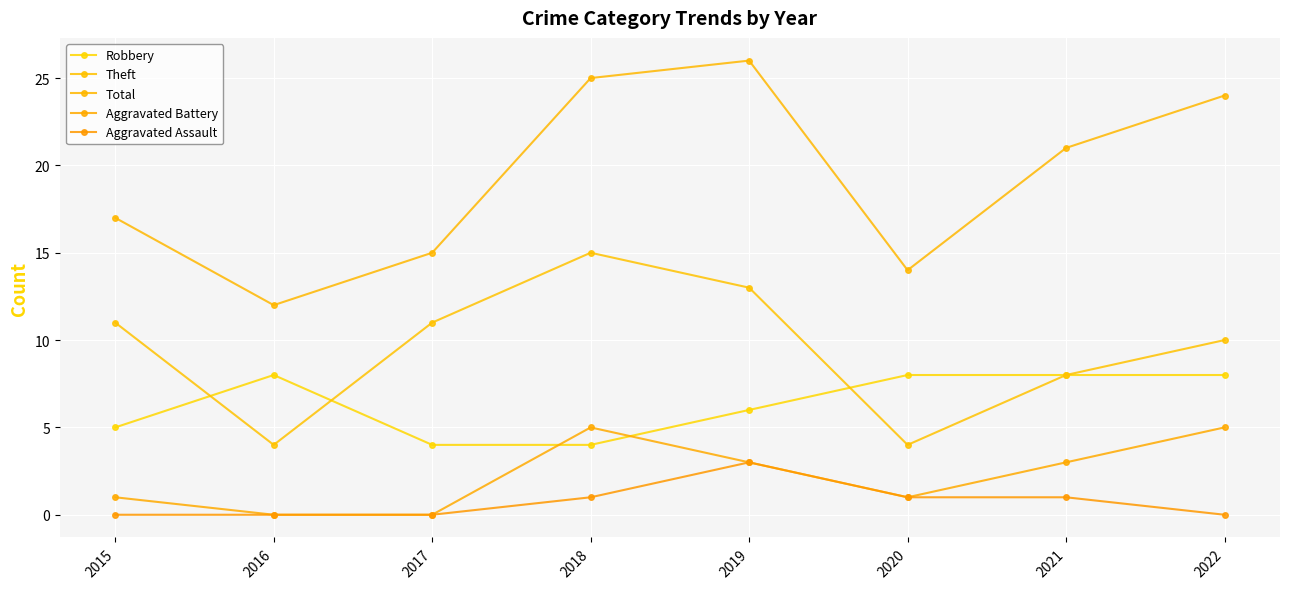

At which category does the chart reach its minimum across all series?

2016